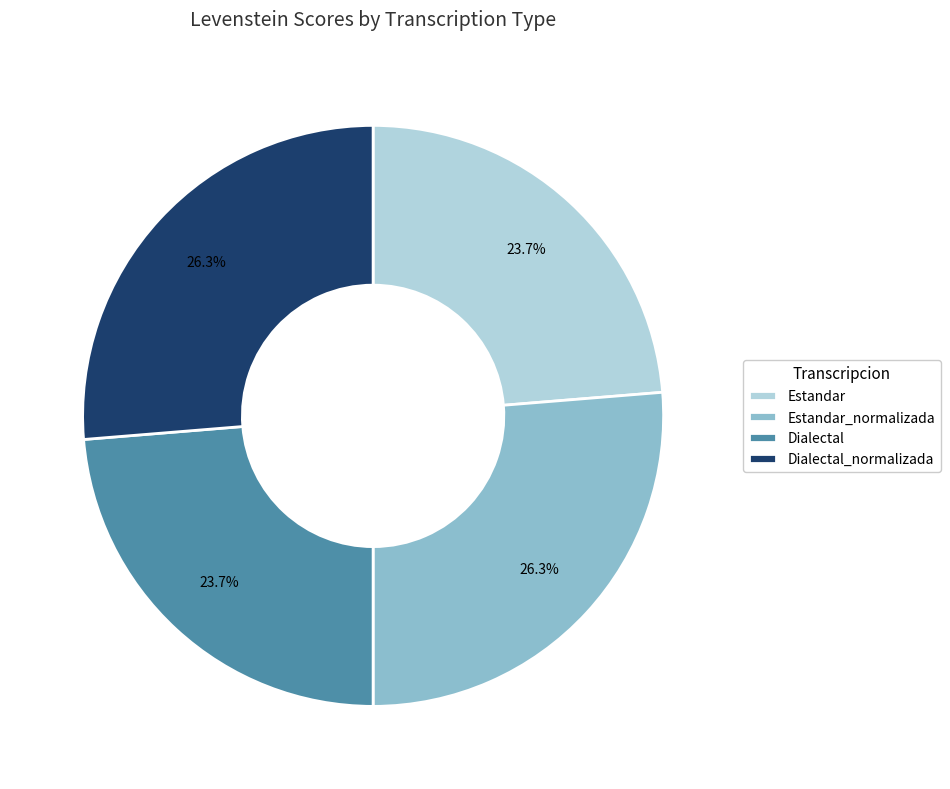

What percentage is the Dialectal_normalizada slice, to the nearest percent?

26%